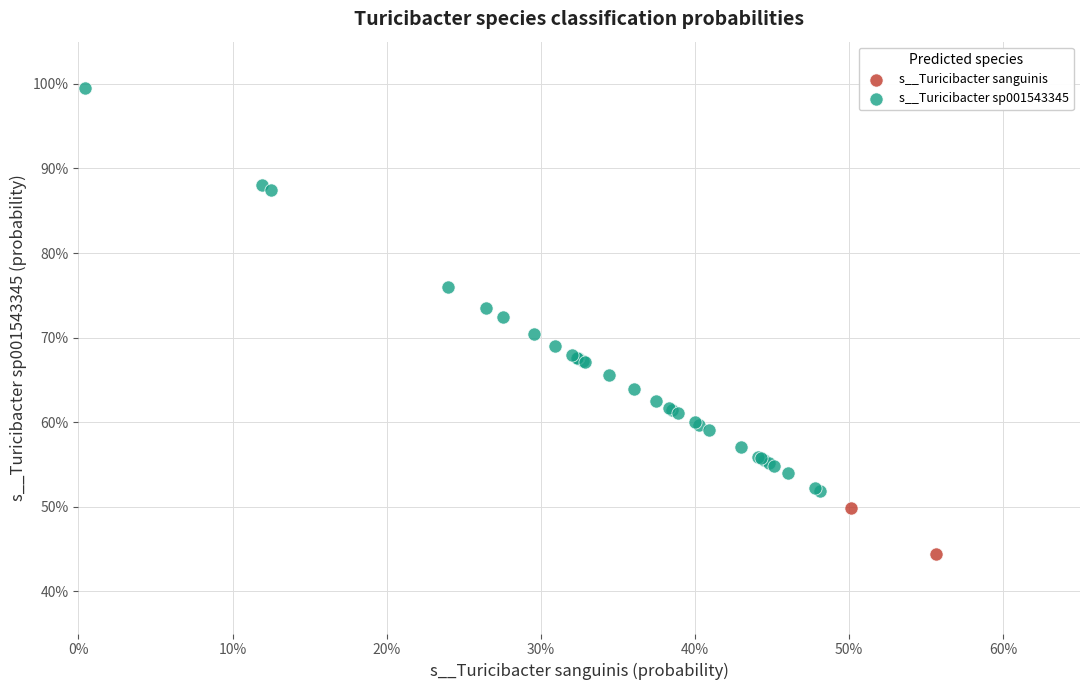

Which series contains the highest Y value?

s__Turicibacter sp001543345